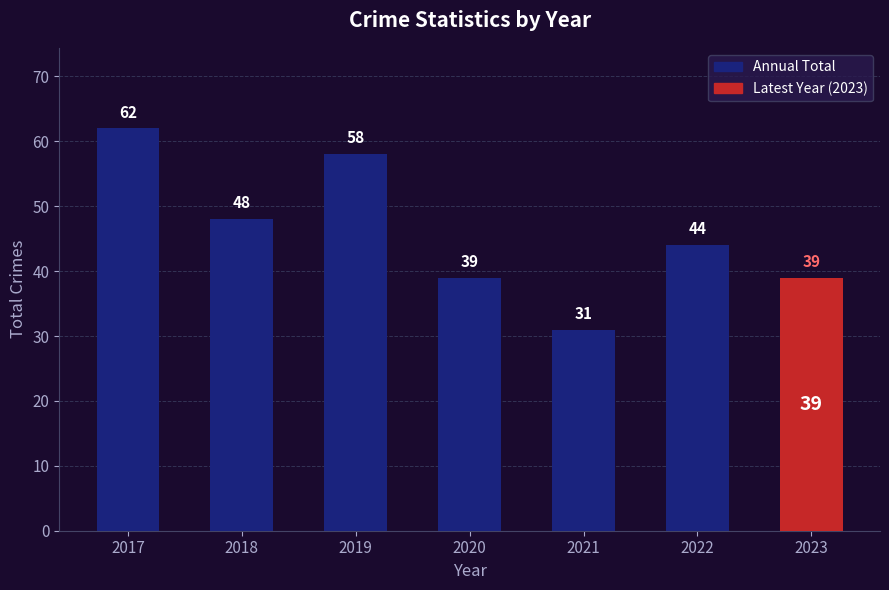

What is the change in value from 2017 to 2021?

-31